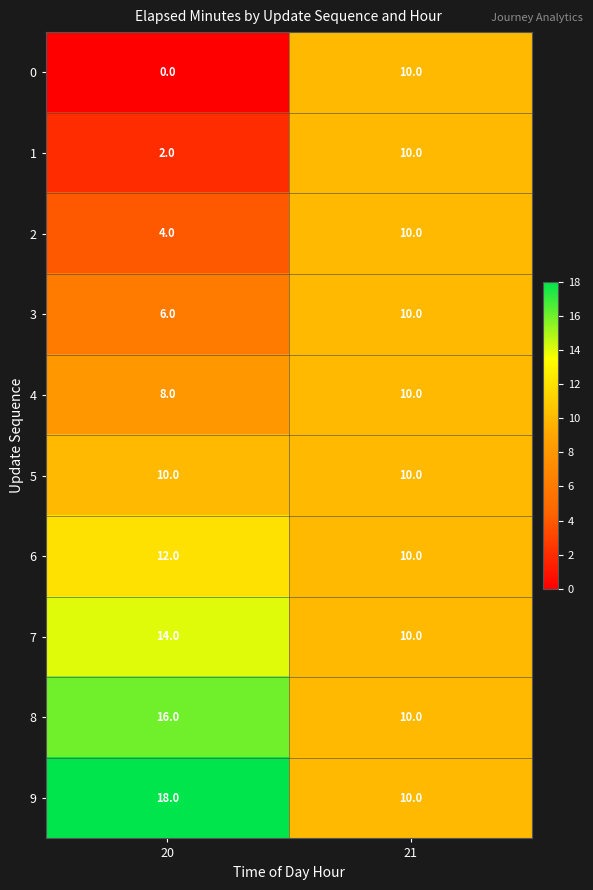

What is the greatest value displayed?

18